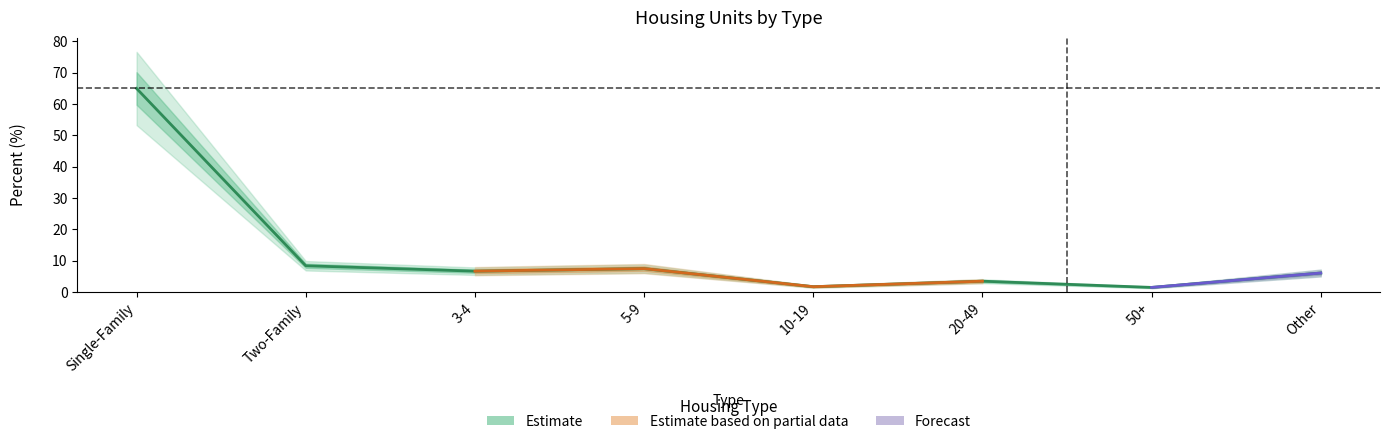

How many data points are less than 6?

3